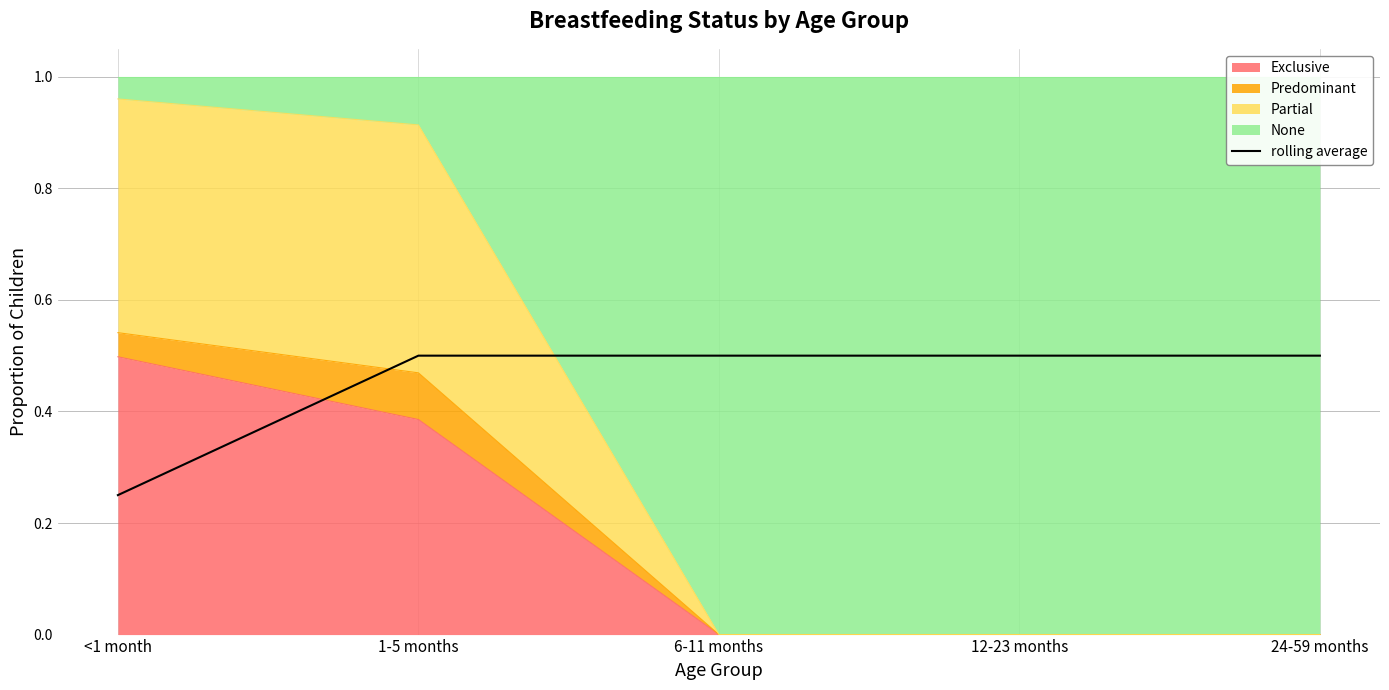

What is the label of the 5th point from the left?

24-59 months